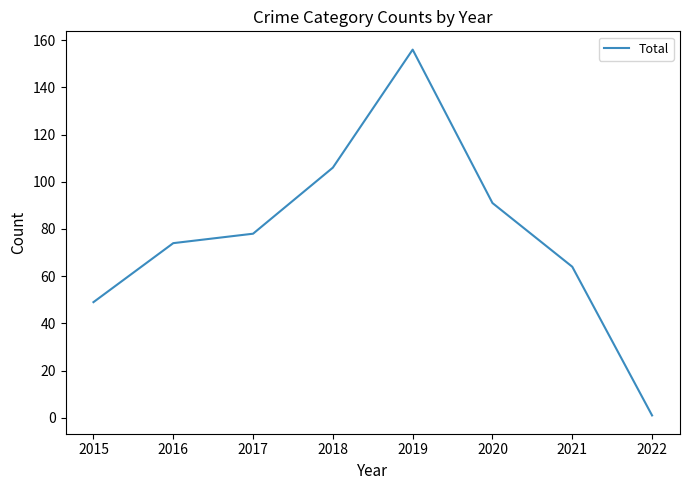

Reading left to right, transcribe all the data shown in this chart.

2015=49	2016=74	2017=78	2018=106	2019=156	2020=91	2021=64	2022=1